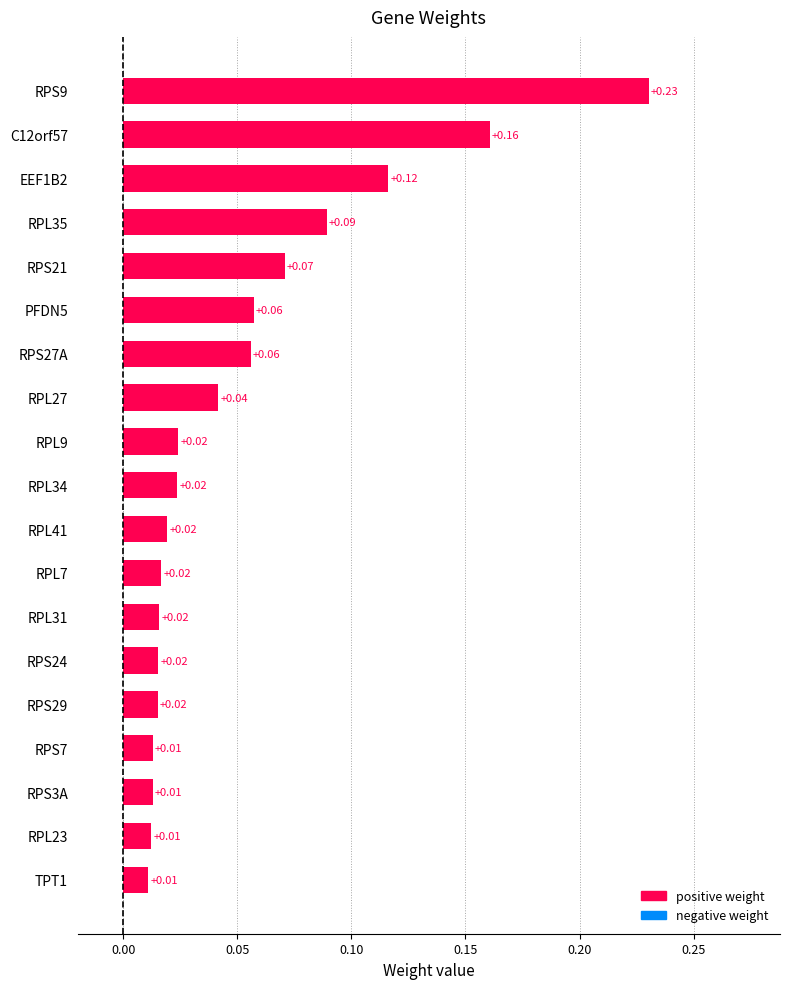

Which category has the highest value across all series?

RPS9